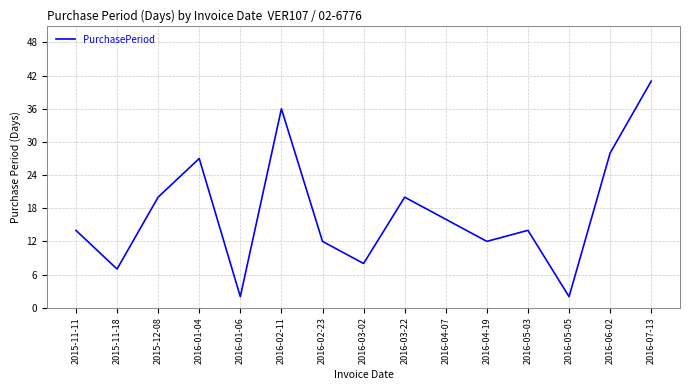

Reading left to right, list all the values displayed in this chart.

2015-11-11=14	2015-11-18=7	2015-12-08=20	2016-01-04=27	2016-01-06=2	2016-02-11=36	2016-02-23=12	2016-03-02=8	2016-03-22=20	2016-04-07=16	2016-04-19=12	2016-05-03=14	2016-05-05=2	2016-06-02=28	2016-07-13=41